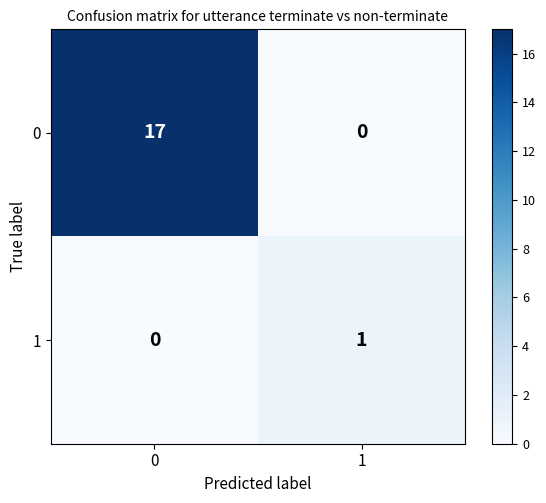

Rank the series by their average value, from highest to lowest.

0, 1